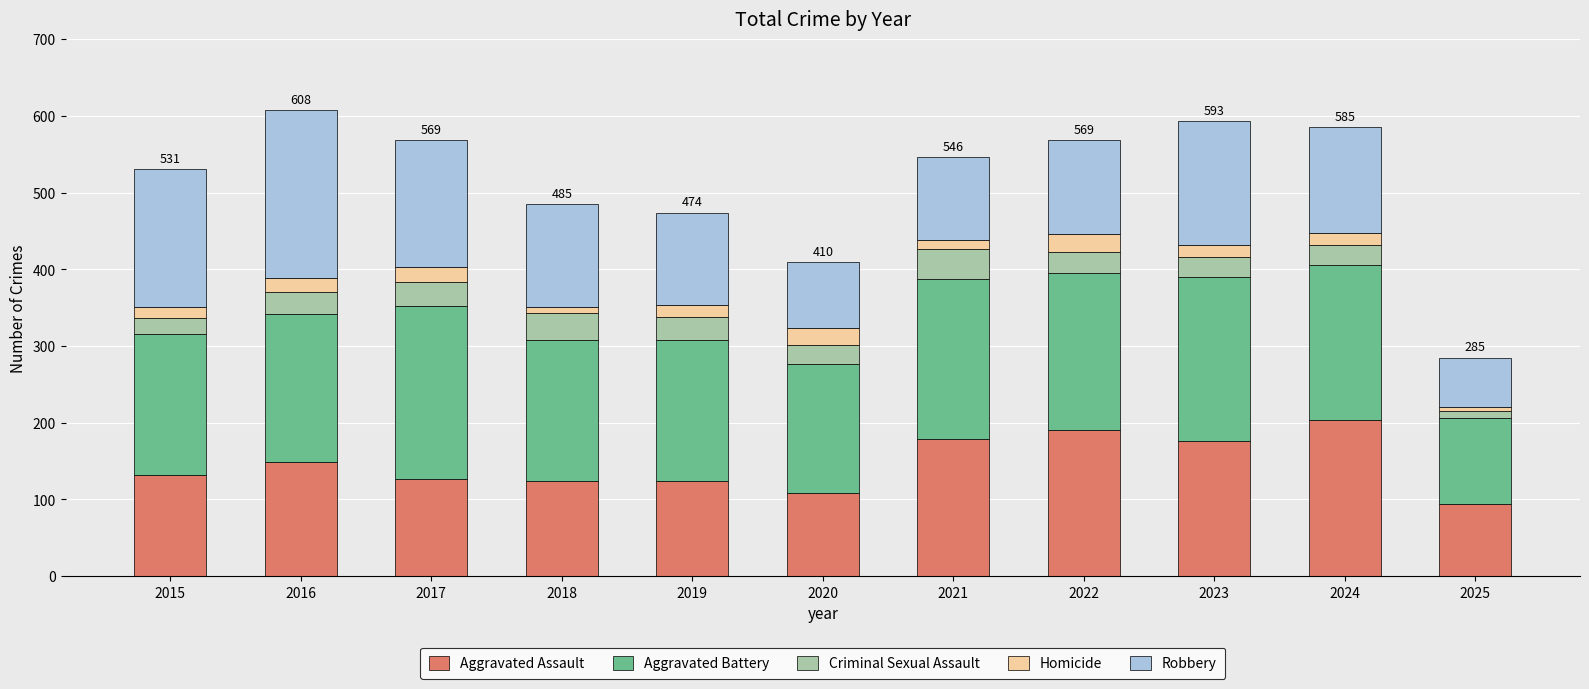

How many values in the Aggravated Assault series are below 132?

5